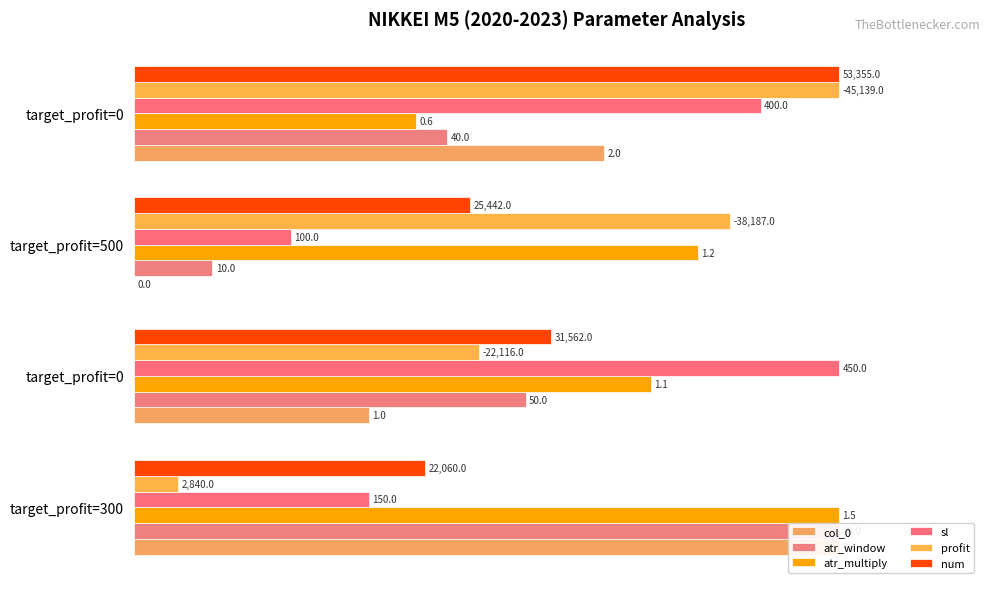

How many categories are shown in the chart?

4